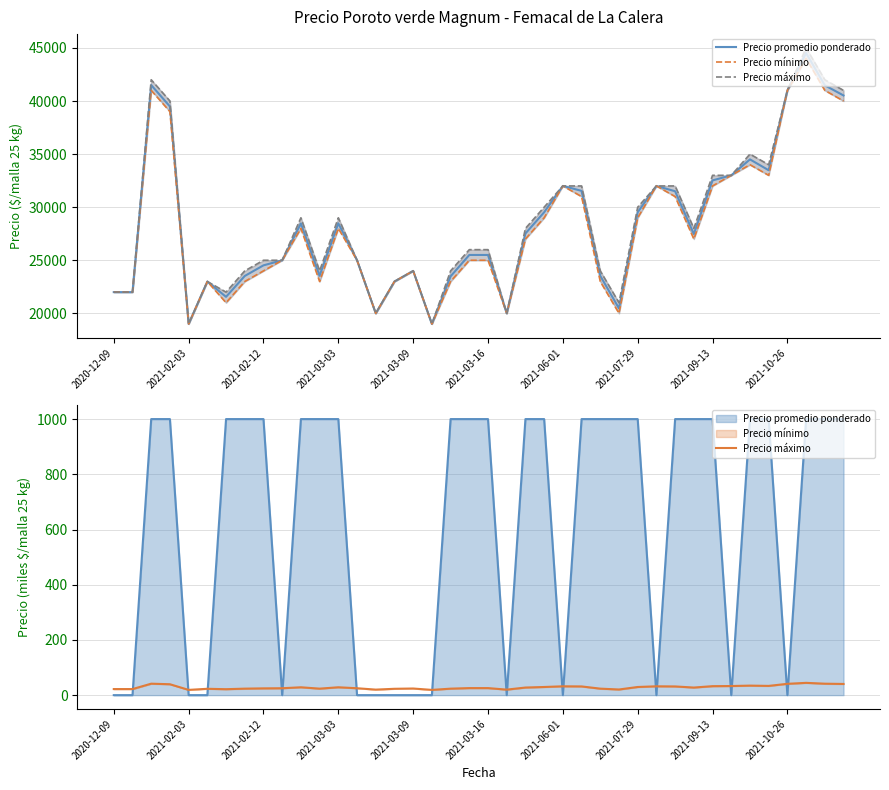

What is the value of the Precio máximo point at the 21st from the left?

25.5